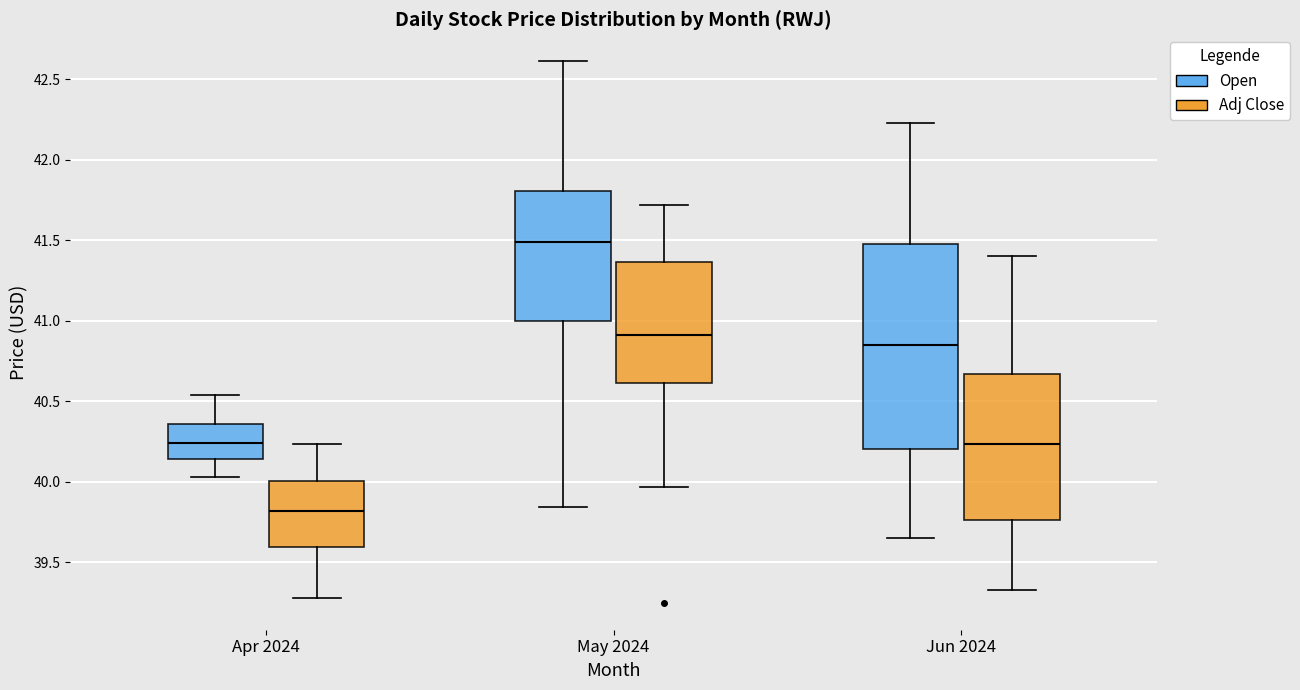

Reading left to right, transcribe this box plot: for each box, give where its median line is, the range the box spans, and where its two whiskers end, as read against the y-axis. The values are not printed on the chart, so give them approximately, as read against the axis.

Apr 2024 (Open): median 40.25, box 40.15 to 40.35, whiskers 40.05 to 40.55
Apr 2024 (Adj Close): median 39.80, box 39.60 to 40.00, whiskers 39.30 to 40.25
May 2024 (Open): median 41.50, box 41.00 to 41.80, whiskers 39.85 to 42.60
May 2024 (Adj Close): median 40.90, box 40.60 to 41.35, whiskers 39.95 to 41.70
Jun 2024 (Open): median 40.85, box 40.20 to 41.45, whiskers 39.65 to 42.25
Jun 2024 (Adj Close): median 40.25, box 39.75 to 40.65, whiskers 39.35 to 41.40